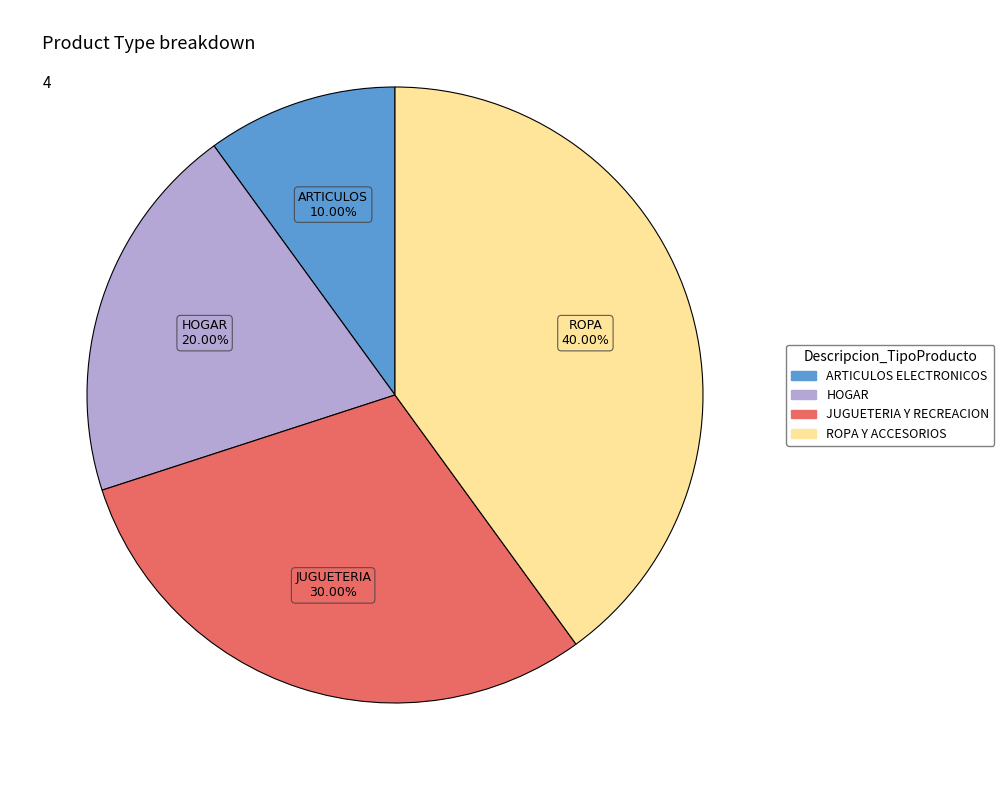

Does any single category account for the majority?

No